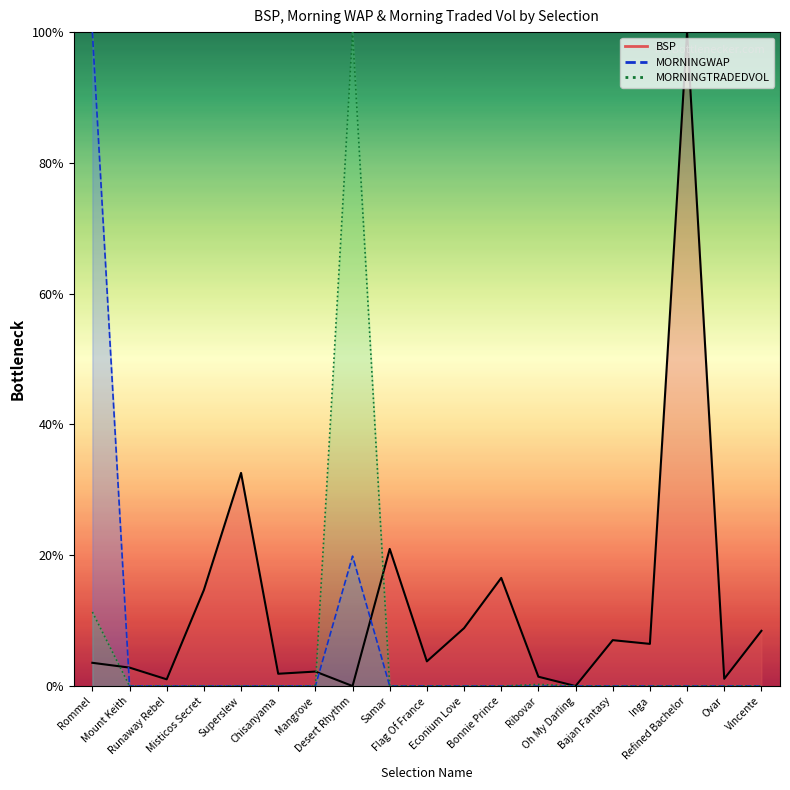

What is the average value of the MORNINGWAP series?

6.3